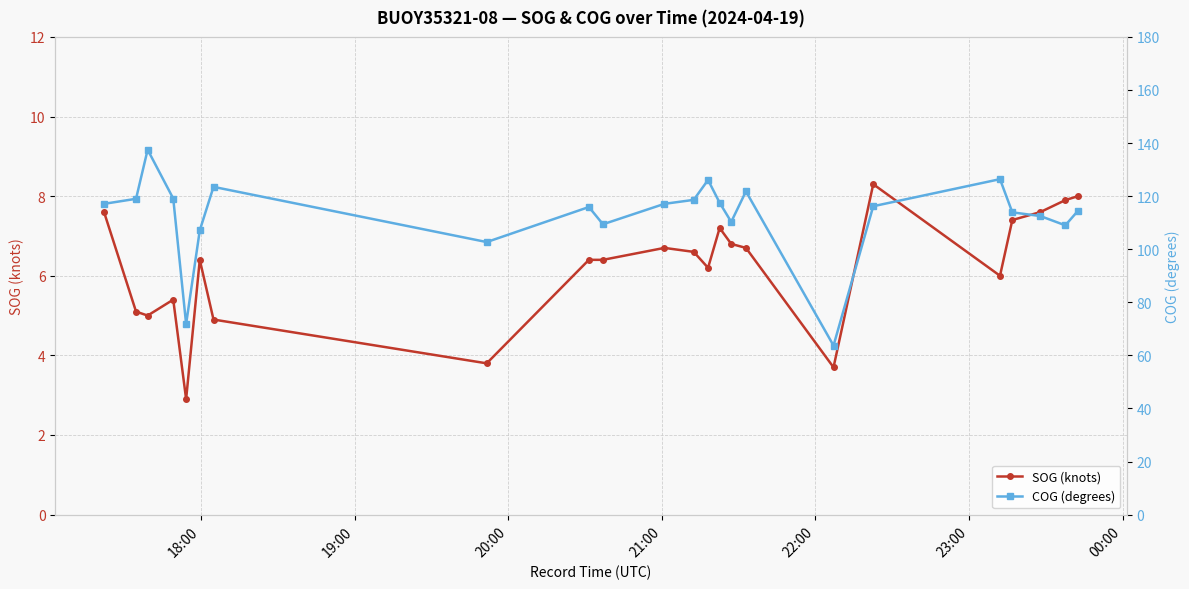

Reading left to right, transcribe all the data shown in this chart.

SOG (knots): 7.6	5.1	5.0	5.4	2.9	6.4	4.9	3.8	6.4	6.4	6.7	6.6	6.2	7.2	6.8	6.7	3.7	8.3	6.0	7.4	7.6	7.9	8.0
COG (degrees): 117.1	119.0	137.5	119.1	71.8	107.1	123.5	102.7	115.9	109.4	117.1	118.6	126.1	117.5	110.3	121.8	63.7	116.2	126.4	113.9	112.5	109.0	114.5